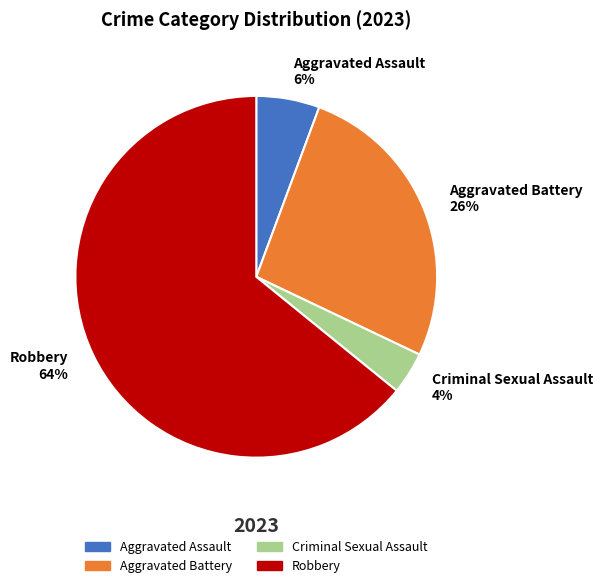

Do Criminal Sexual Assault 4% and Robbery 64% together represent more than half of the pie?

Yes